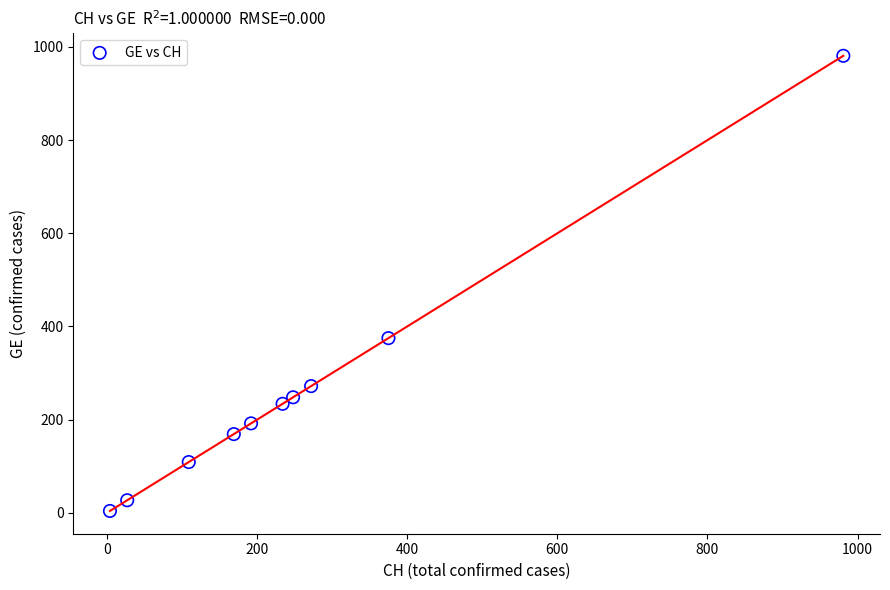

What is the average X value?

261